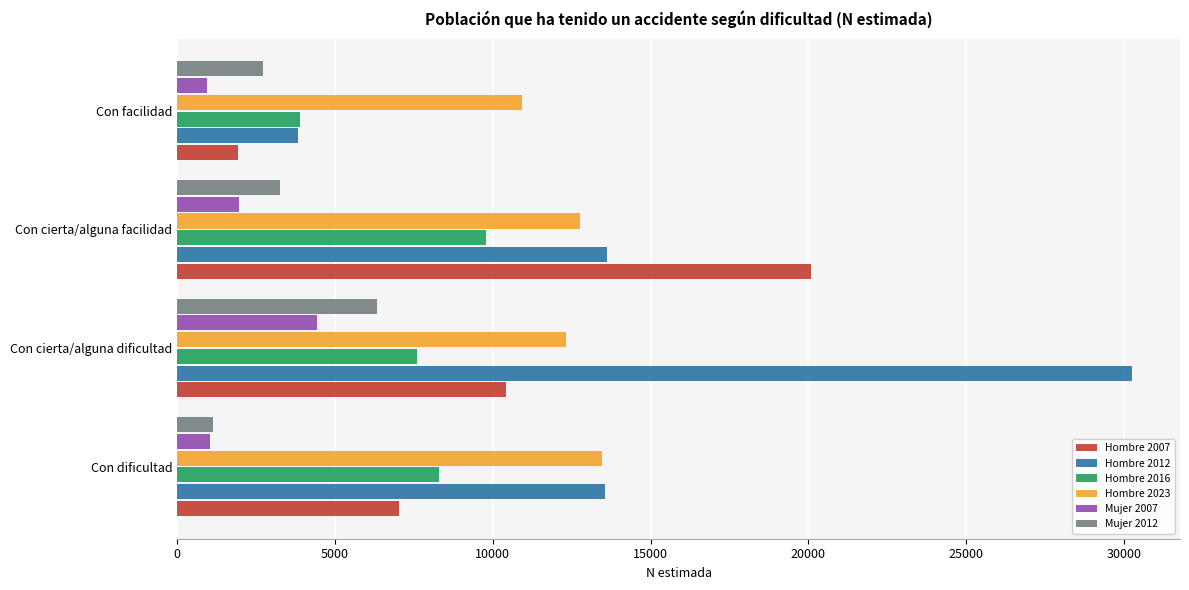

How many data points in Mujer 2007 are less than 1956?

2